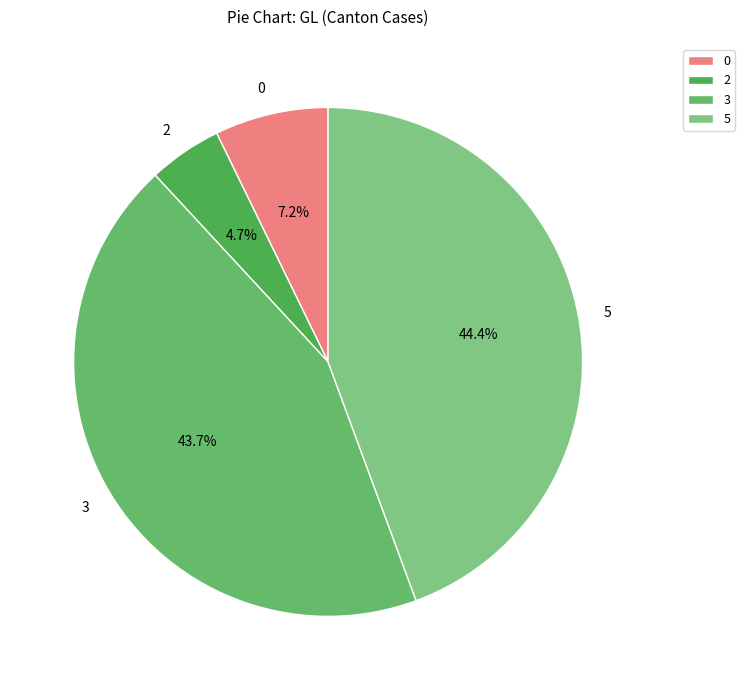

Which slice is the largest?

5